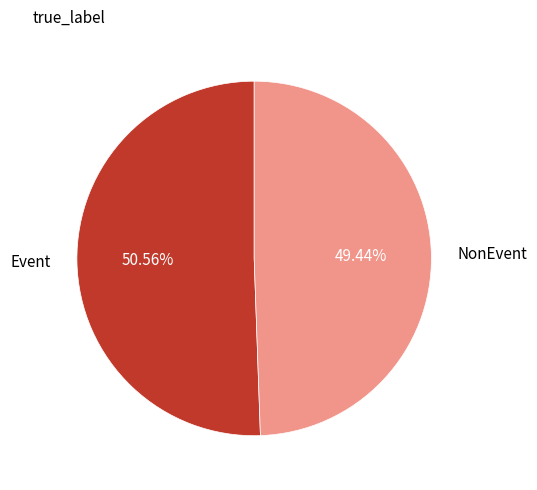

To the nearest percent, what is the difference between the largest and smallest slice percentages?

1%